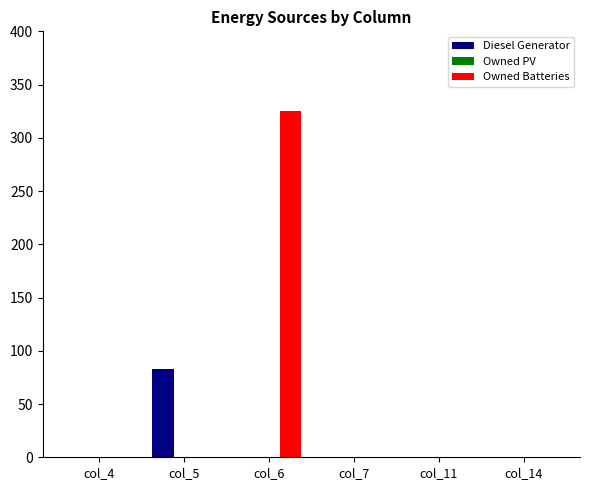

Which series changed the most between col_5 and col_7?

Diesel Generator